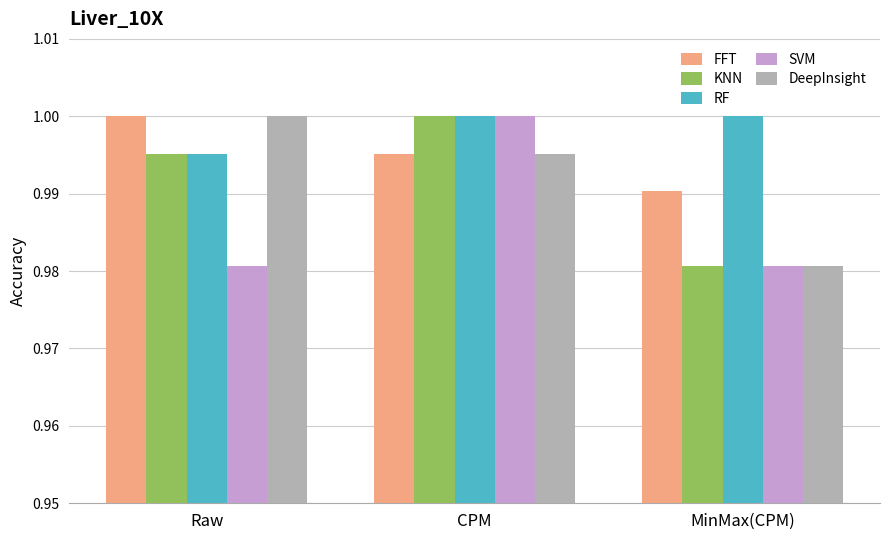

Which series changed the most between Raw and CPM?

SVM